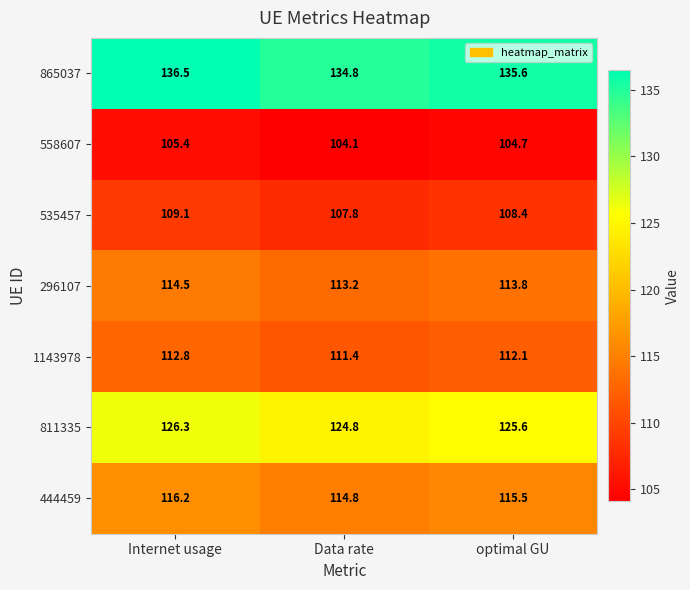

What is the total value across all series at optimal GU?

815.7